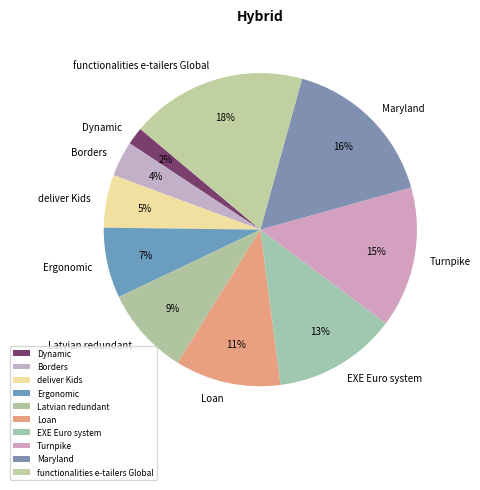

To the nearest percent, what is the combined percentage of Ergonomic and Turnpike?

22%